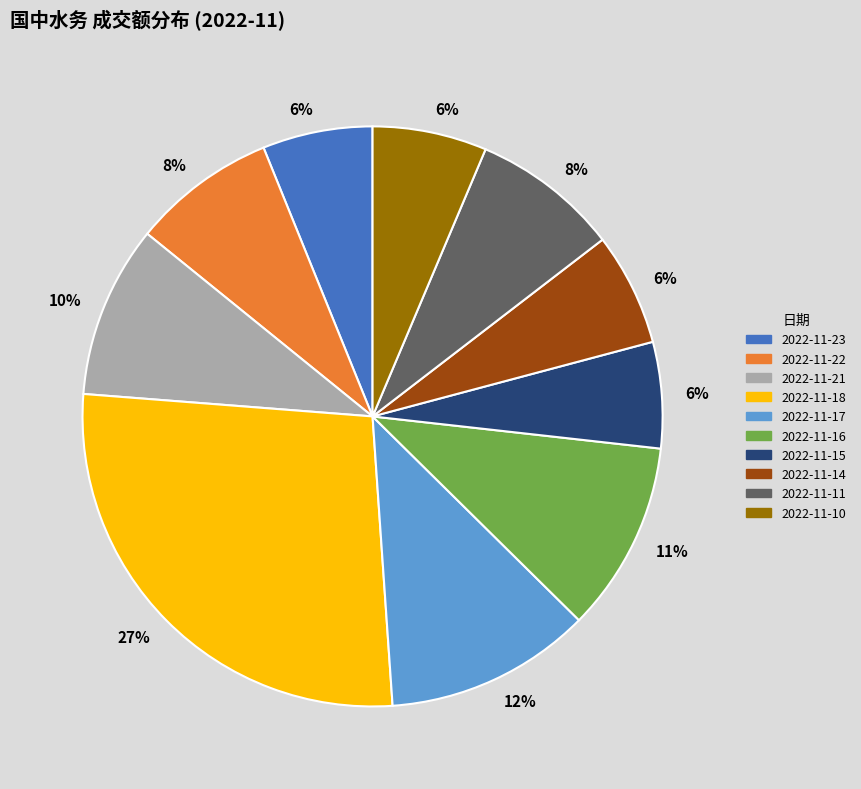

To the nearest percent, what is the difference between the largest and smallest slice percentages?

21%